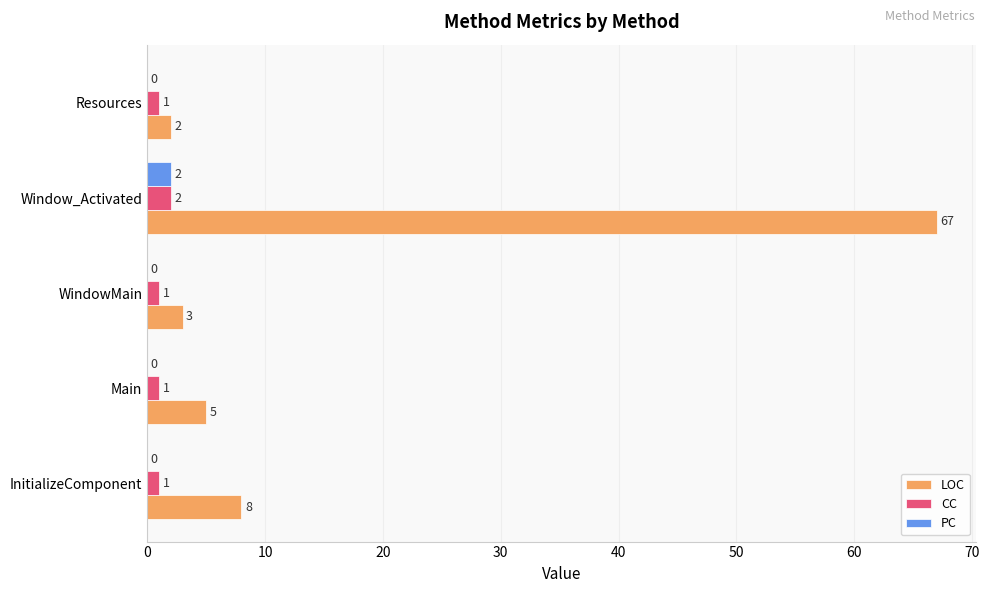

What are all the series names shown in the legend?

LOC, CC, PC